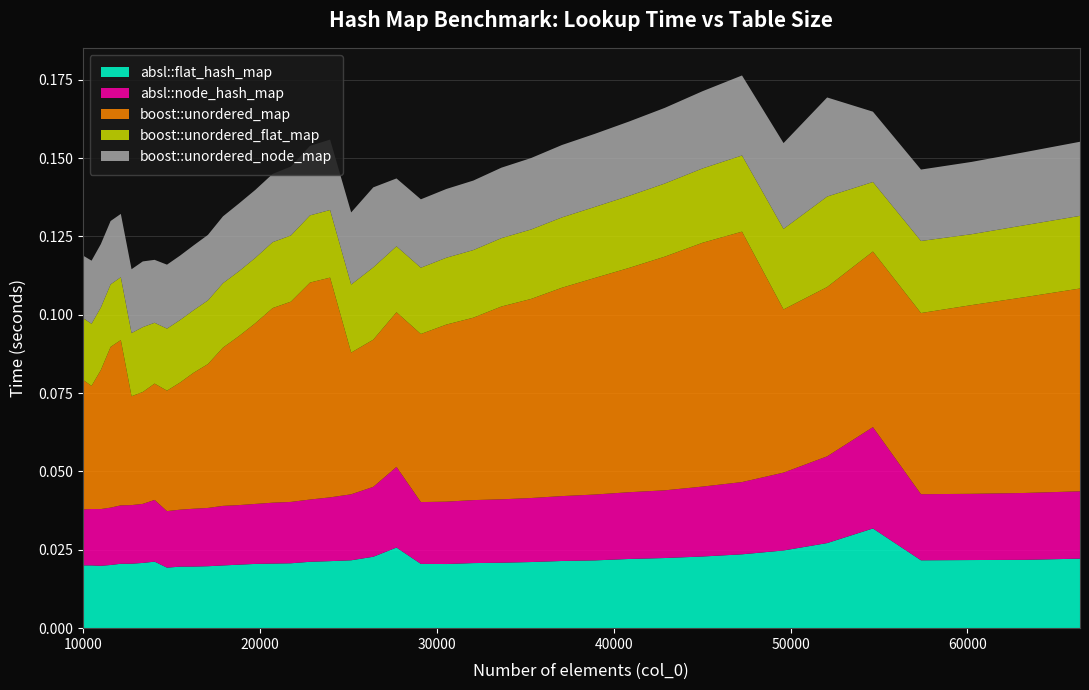

Reading left to right, extract all data points from this chart.

absl::flat_hash_map: 10000=0.0	10500=0.0	11025=0.0	11576=0.0	12154=0.0	12760=0.0	13396=0.0	14063=0.0	14763=0.0	15498=0.0	16269=0.0	17078=0.0	17927=0.0	18818=0.0	19753=0.0	20734=0.0	21764=0.0	22845=0.0	23980=0.0	25171=0.0	26421=0.0	27733=0.0	29110=0.0	30555=0.0	32072=0.0	33664=0.0	35335=0.0	37089=0.0	38930=0.0	40863=0.0	42892=0.0	45022=0.0	47258=0.0	49605=0.0	52069=0.0	54656=0.0	57372=0.0	60223=0.0	63216=0.0	66358=0.0
absl::node_hash_map: 10000=0.0	10500=0.0	11025=0.0	11576=0.0	12154=0.0	12760=0.0	13396=0.0	14063=0.0	14763=0.0	15498=0.0	16269=0.0	17078=0.0	17927=0.0	18818=0.0	19753=0.0	20734=0.0	21764=0.0	22845=0.0	23980=0.0	25171=0.0	26421=0.0	27733=0.0	29110=0.0	30555=0.0	32072=0.0	33664=0.0	35335=0.0	37089=0.0	38930=0.0	40863=0.0	42892=0.0	45022=0.0	47258=0.0	49605=0.0	52069=0.0	54656=0.0	57372=0.0	60223=0.0	63216=0.0	66358=0.0
boost::unordered_map: 10000=0.0	10500=0.0	11025=0.0	11576=0.1	12154=0.1	12760=0.0	13396=0.0	14063=0.0	14763=0.0	15498=0.0	16269=0.0	17078=0.0	17927=0.1	18818=0.1	19753=0.1	20734=0.1	21764=0.1	22845=0.1	23980=0.1	25171=0.0	26421=0.0	27733=0.0	29110=0.1	30555=0.1	32072=0.1	33664=0.1	35335=0.1	37089=0.1	38930=0.1	40863=0.1	42892=0.1	45022=0.1	47258=0.1	49605=0.1	52069=0.1	54656=0.1	57372=0.1	60223=0.1	63216=0.1	66358=0.1
boost::unordered_flat_map: 10000=0.0	10500=0.0	11025=0.0	11576=0.0	12154=0.0	12760=0.0	13396=0.0	14063=0.0	14763=0.0	15498=0.0	16269=0.0	17078=0.0	17927=0.0	18818=0.0	19753=0.0	20734=0.0	21764=0.0	22845=0.0	23980=0.0	25171=0.0	26421=0.0	27733=0.0	29110=0.0	30555=0.0	32072=0.0	33664=0.0	35335=0.0	37089=0.0	38930=0.0	40863=0.0	42892=0.0	45022=0.0	47258=0.0	49605=0.0	52069=0.0	54656=0.0	57372=0.0	60223=0.0	63216=0.0	66358=0.0
boost::unordered_node_map: 10000=0.0	10500=0.0	11025=0.0	11576=0.0	12154=0.0	12760=0.0	13396=0.0	14063=0.0	14763=0.0	15498=0.0	16269=0.0	17078=0.0	17927=0.0	18818=0.0	19753=0.0	20734=0.0	21764=0.0	22845=0.0	23980=0.0	25171=0.0	26421=0.0	27733=0.0	29110=0.0	30555=0.0	32072=0.0	33664=0.0	35335=0.0	37089=0.0	38930=0.0	40863=0.0	42892=0.0	45022=0.0	47258=0.0	49605=0.0	52069=0.0	54656=0.0	57372=0.0	60223=0.0	63216=0.0	66358=0.0